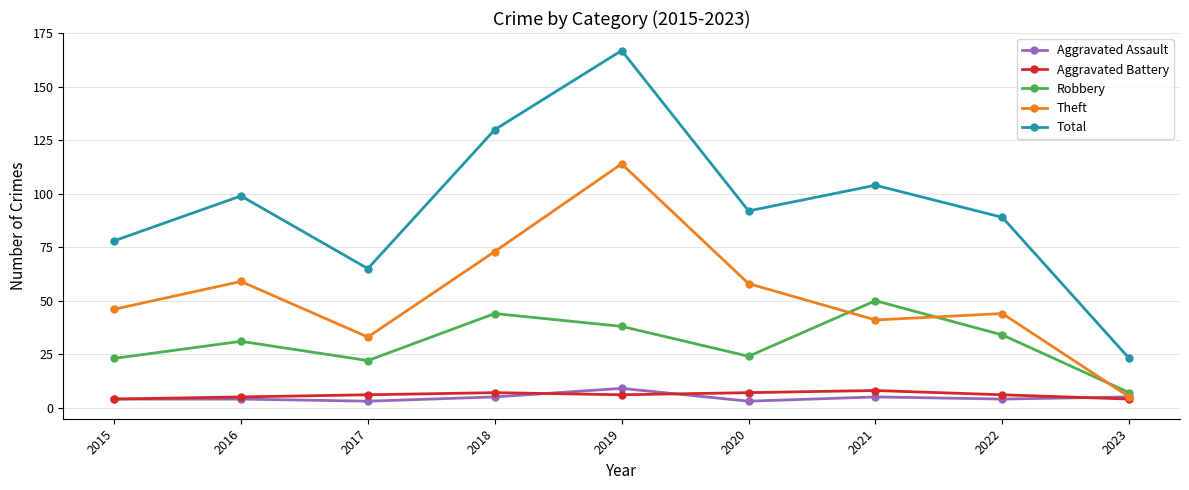

What is the approximate value of Theft at 2022?

44